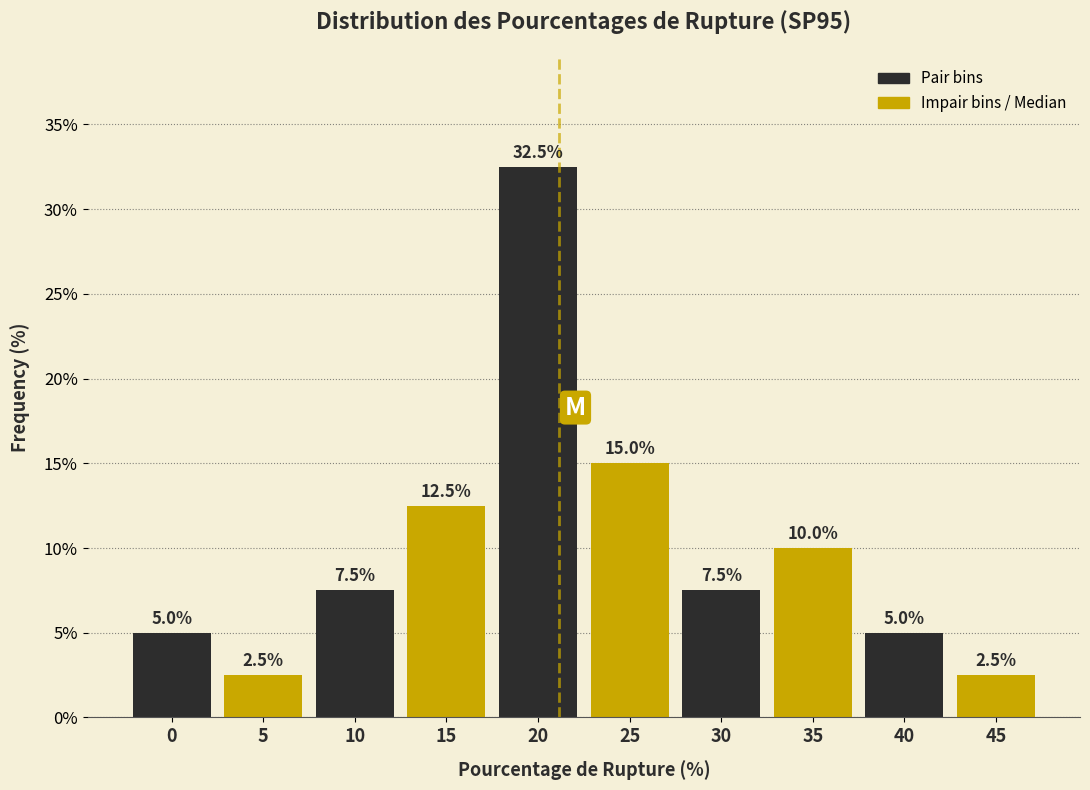

Reading left to right, what are all the values shown in this chart?

0=5.0	5=2.5	10=7.5	15=12.5	20=32.5	25=15.0	30=7.5	35=10.0	40=5.0	45=2.5